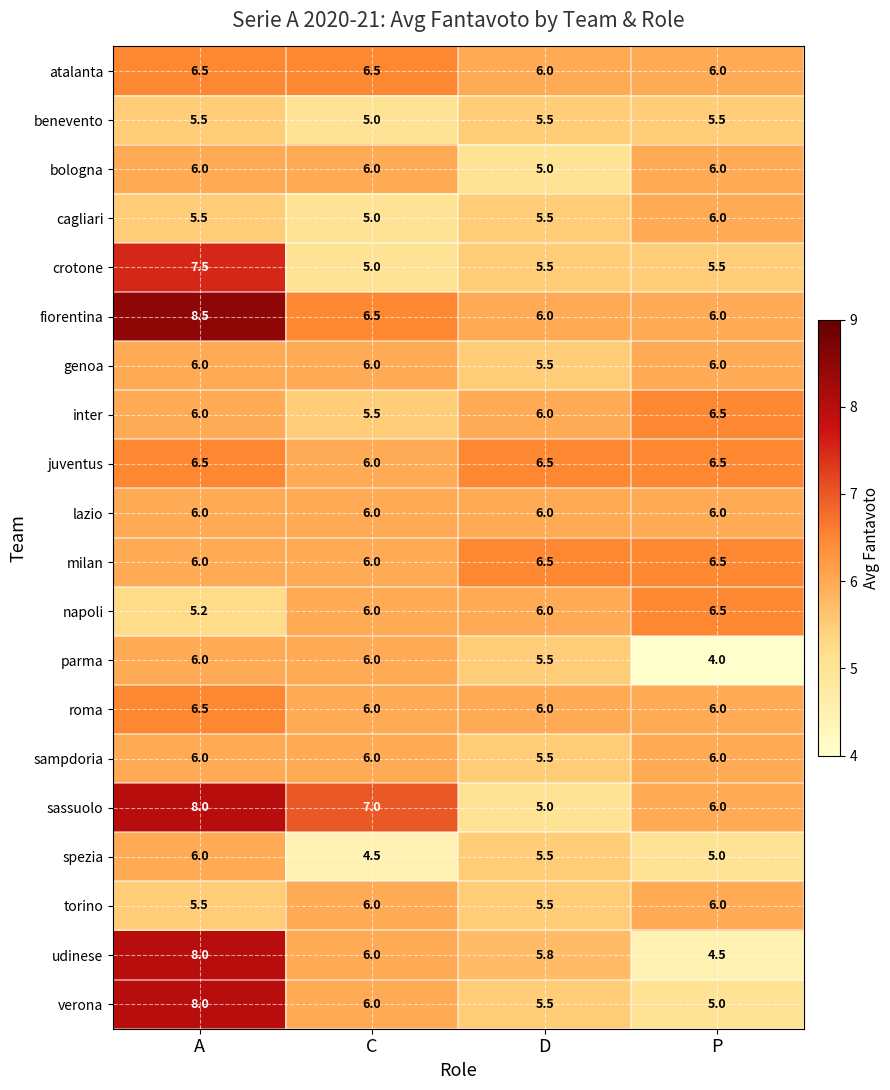

What is the minimum value shown in the chart?

4.0